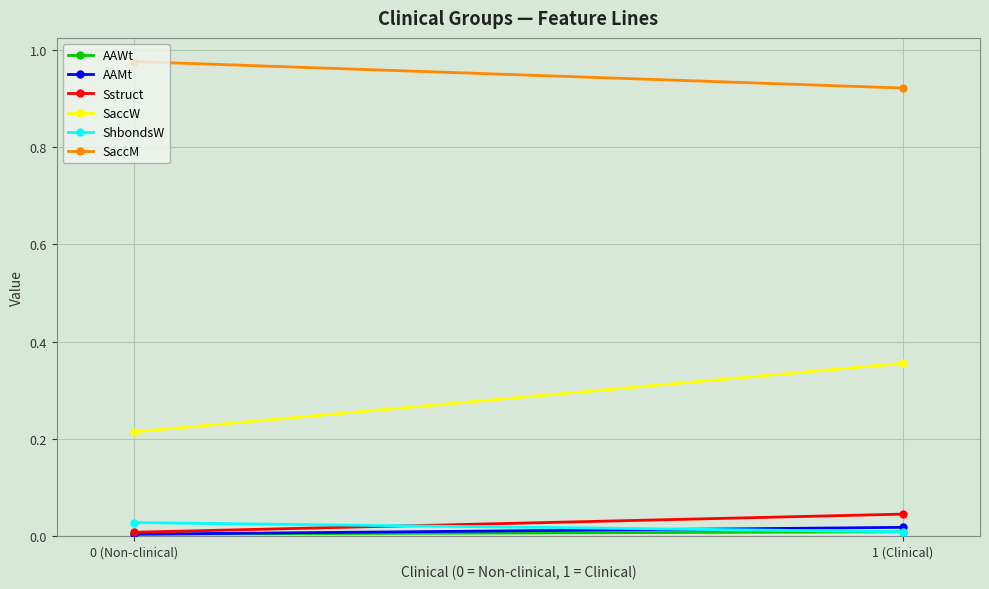

Rank the series by their maximum value, from highest to lowest.

SaccM, SaccW, Sstruct, ShbondsW, AAMt, AAWt